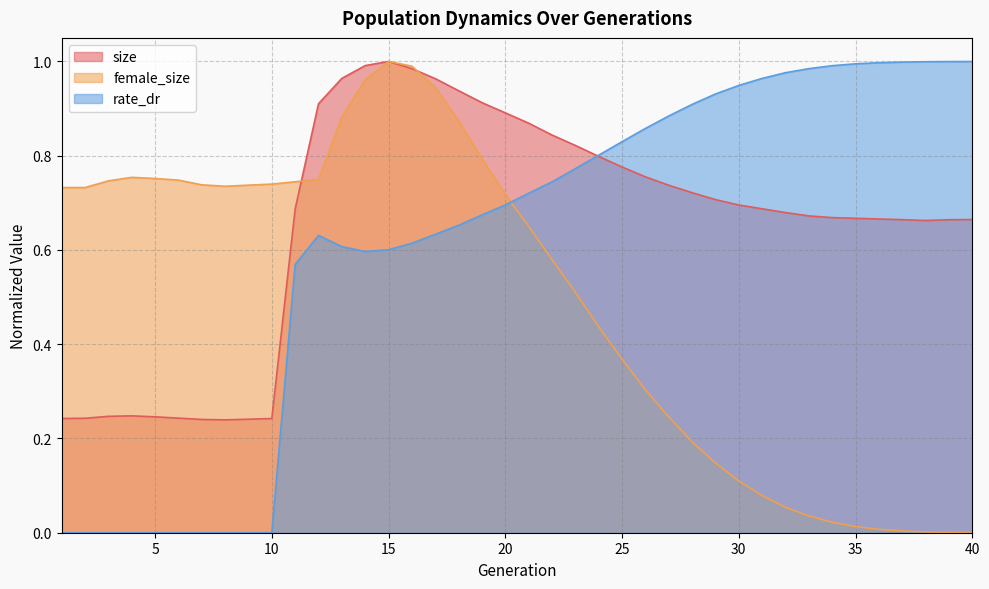

Which series changed the most between 7 and 28?

rate_dr